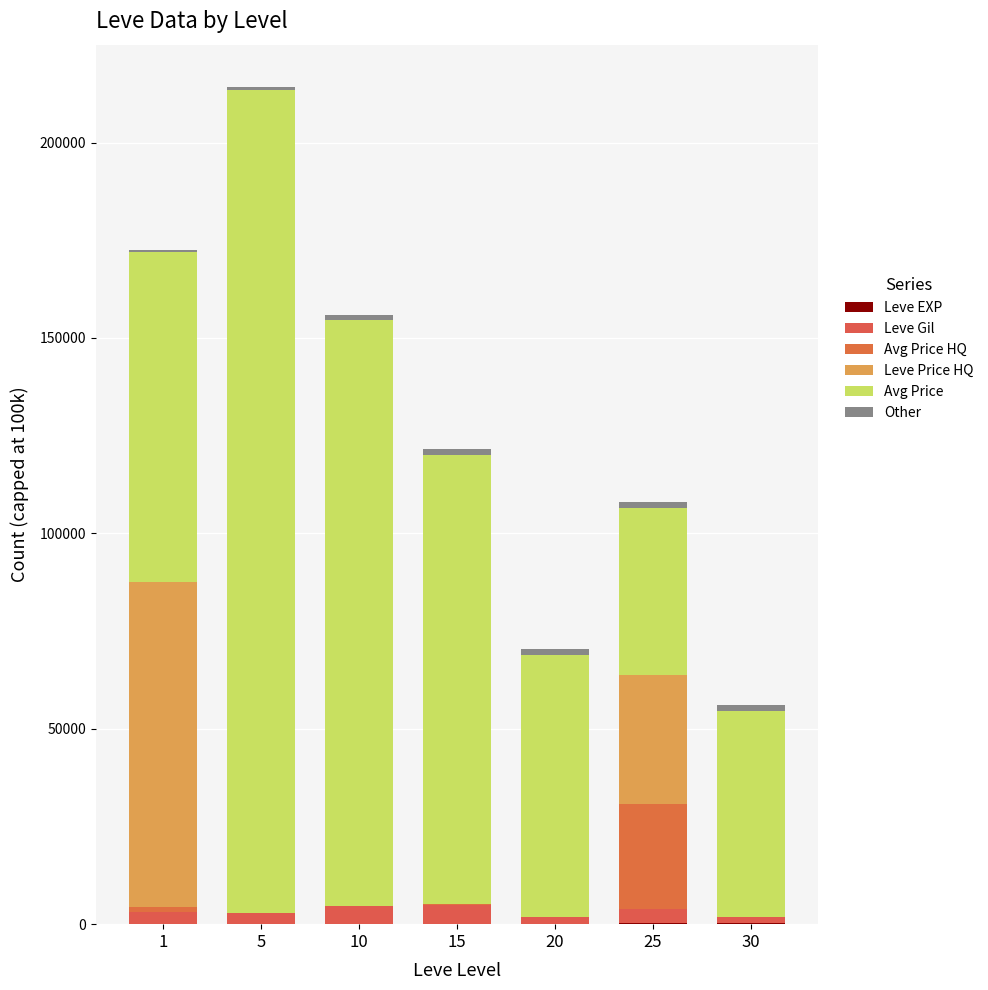

How many series are shown in this chart?

6